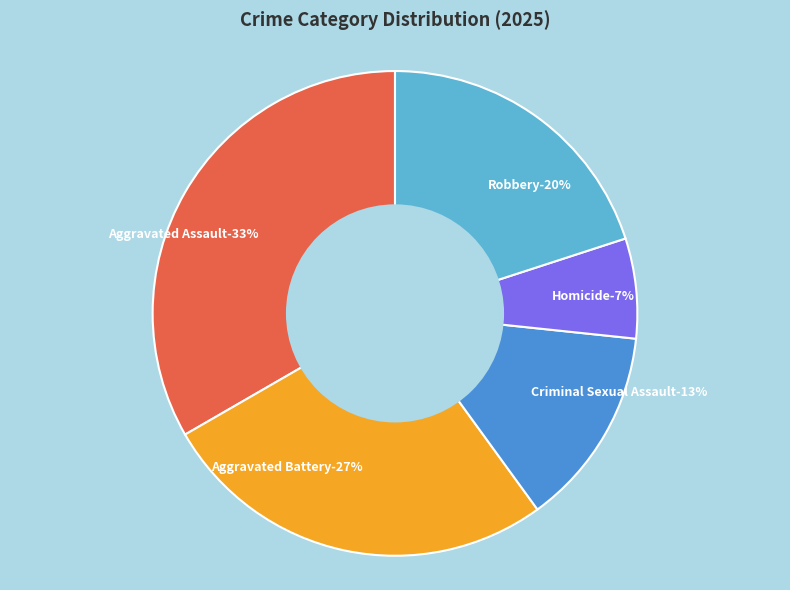

How many segments does this pie chart have?

5